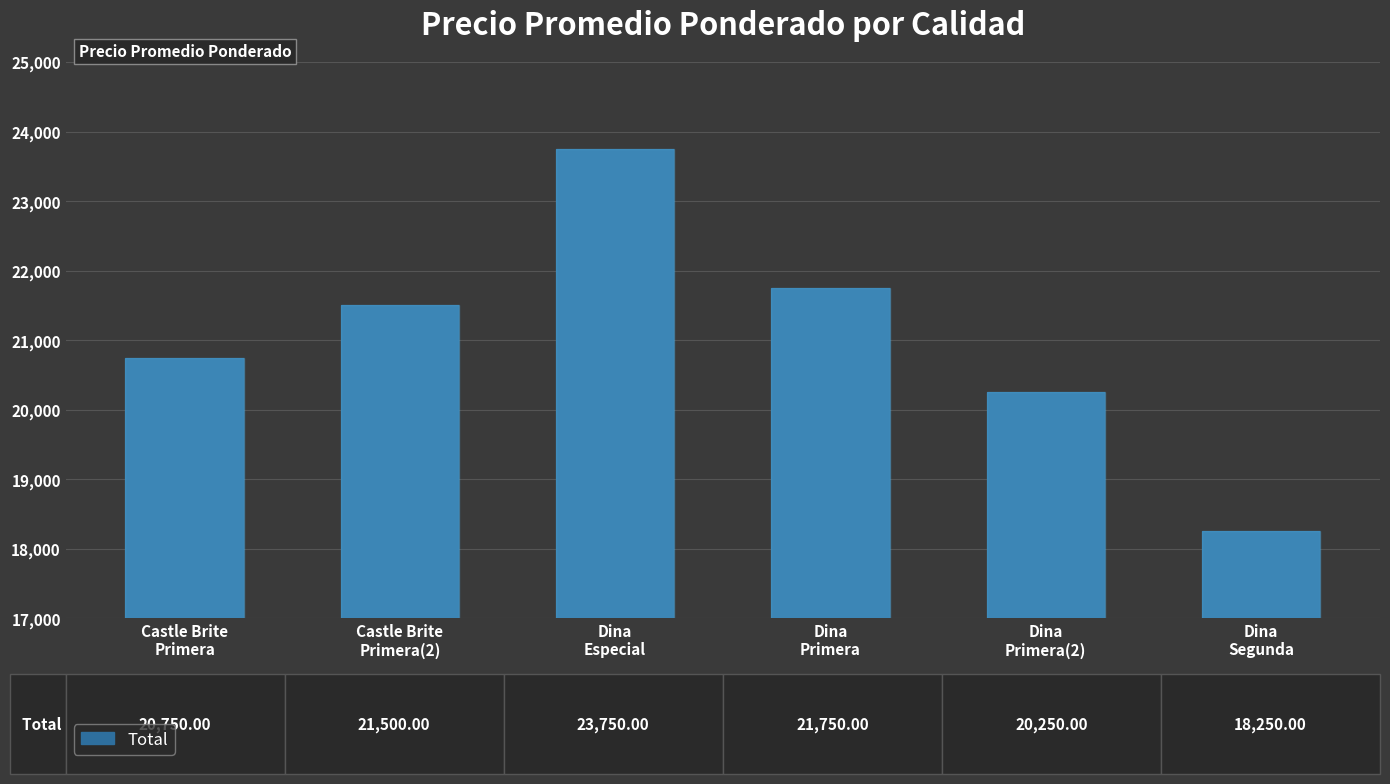

Rank the categories by value from lowest to highest.

Dina
Segunda, Dina
Primera(2), Castle Brite
Primera, Castle Brite
Primera(2), Dina
Primera, Dina
Especial